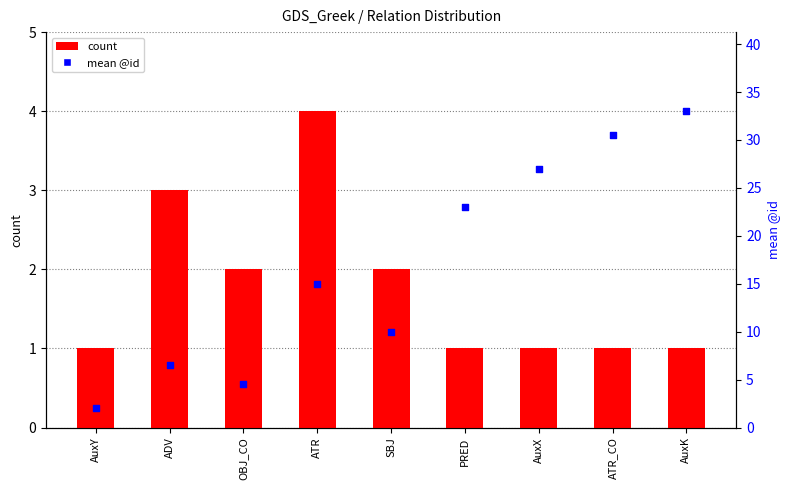

At how many categories does at least one series exceed 4?

8